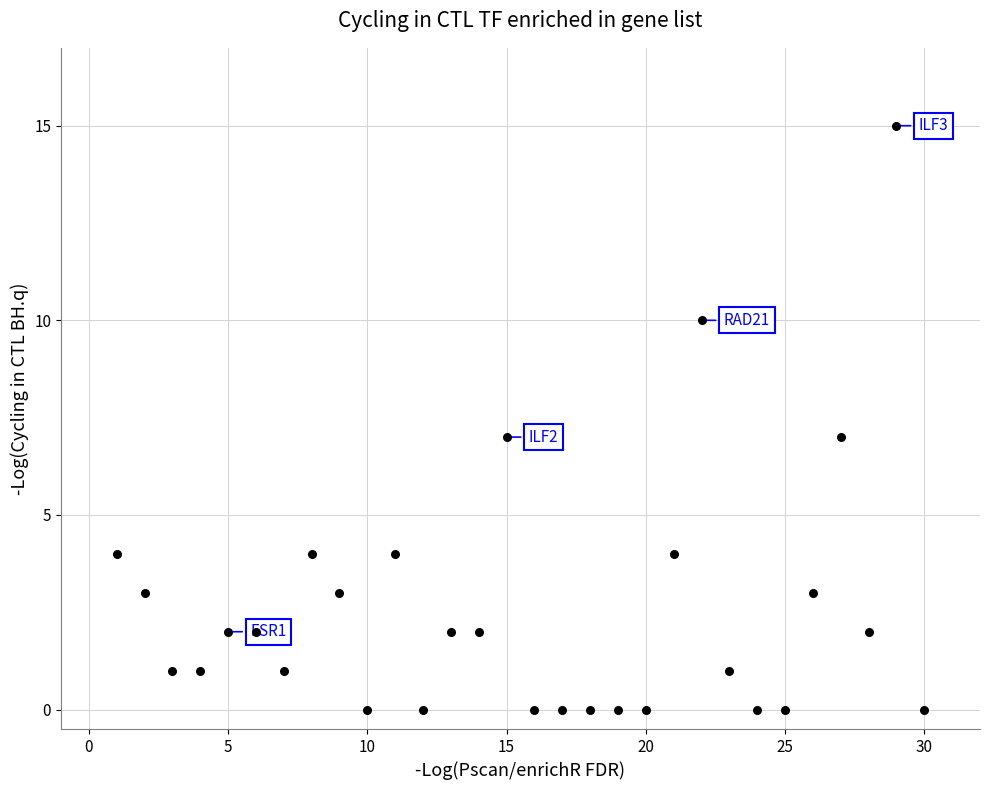

What is the range of X values (max minus min)?

29